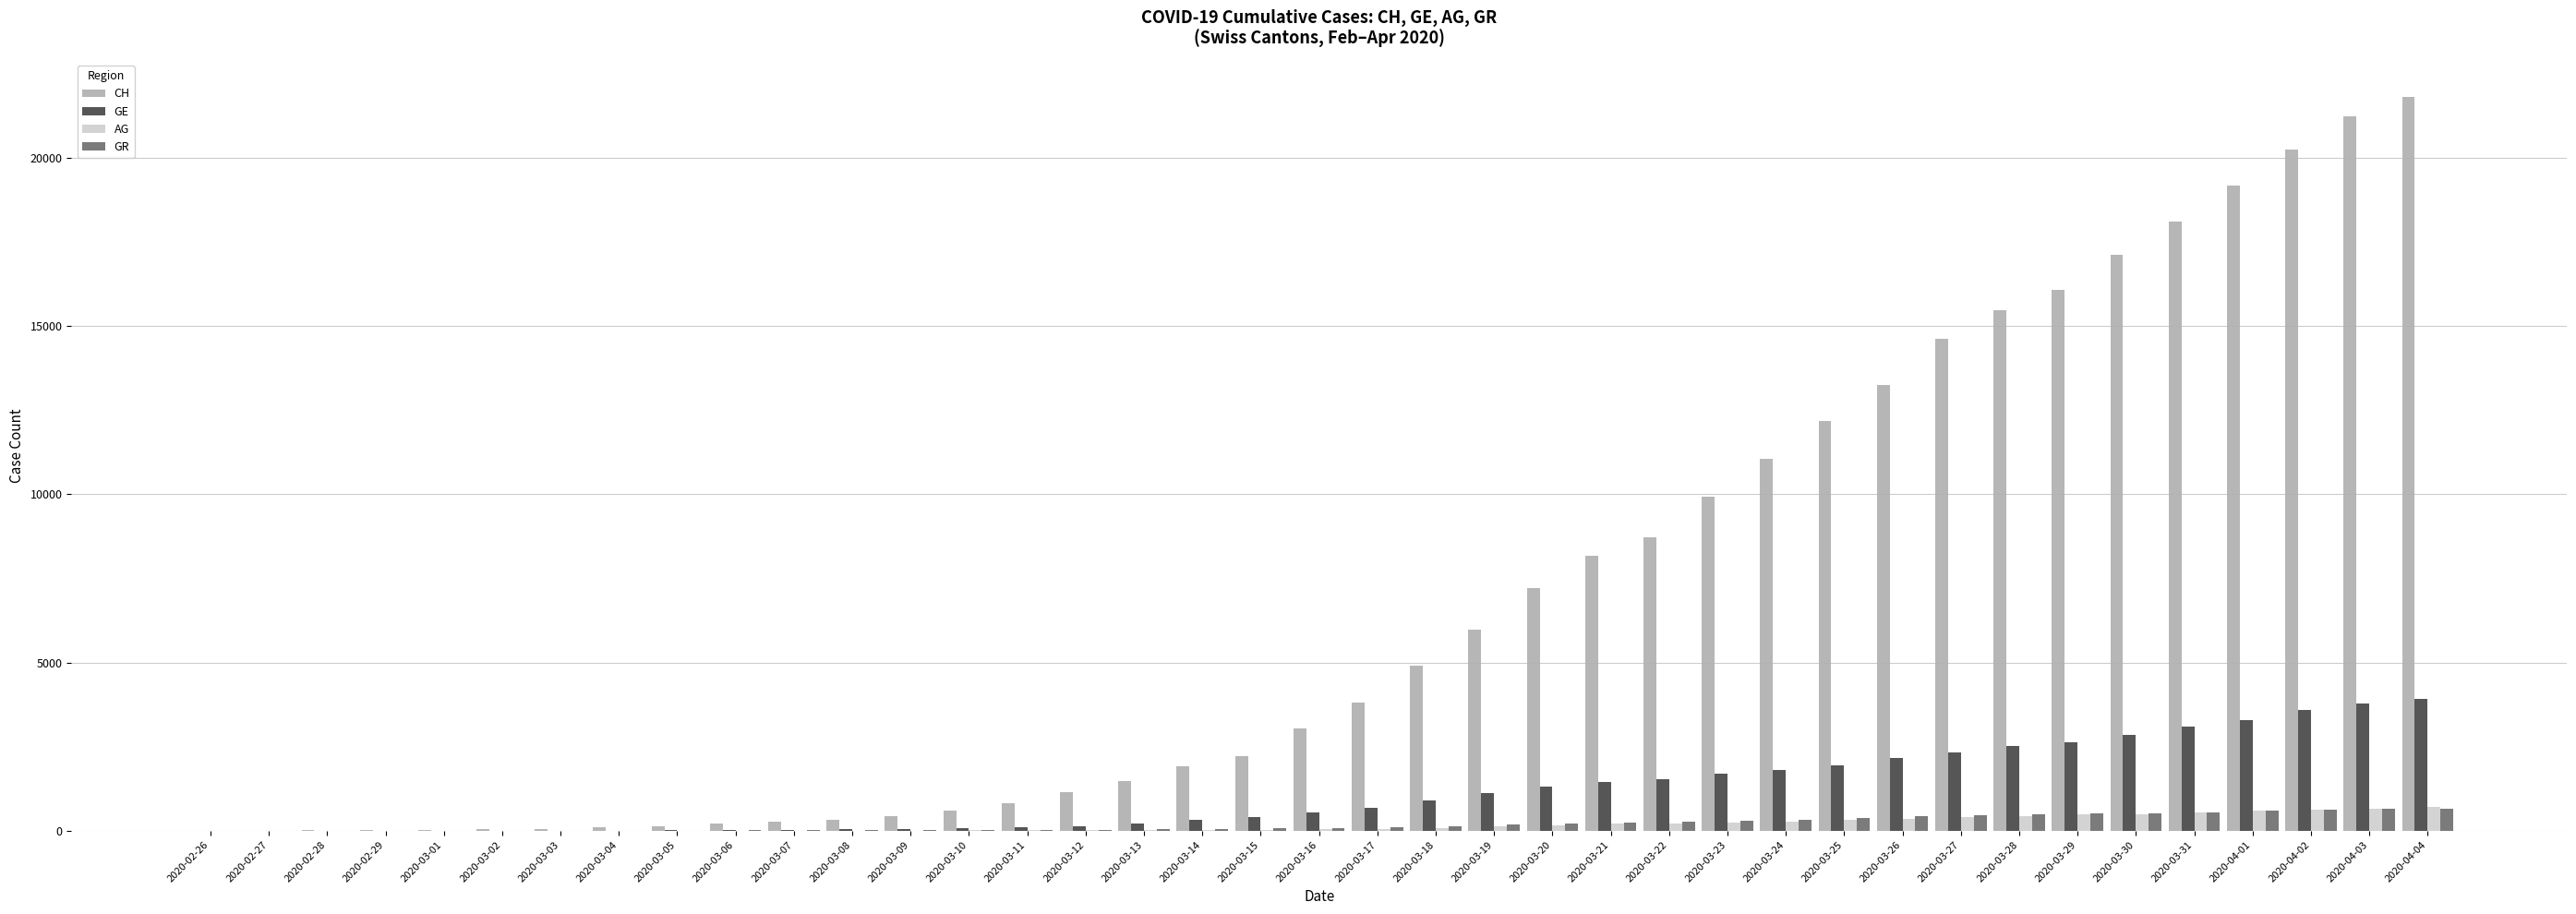

Is the value of GE at 2020-02-27 greater than the value of CH at 2020-03-11?

No